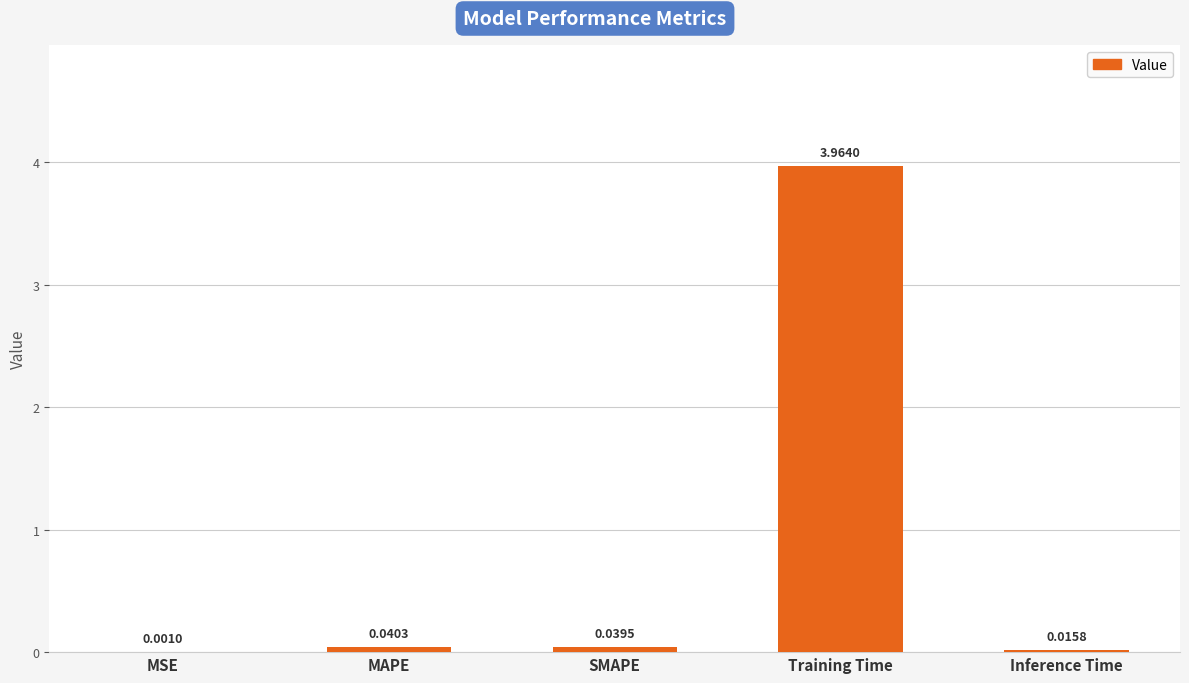

Are the bars grouped side by side (vs. stacked)?

No